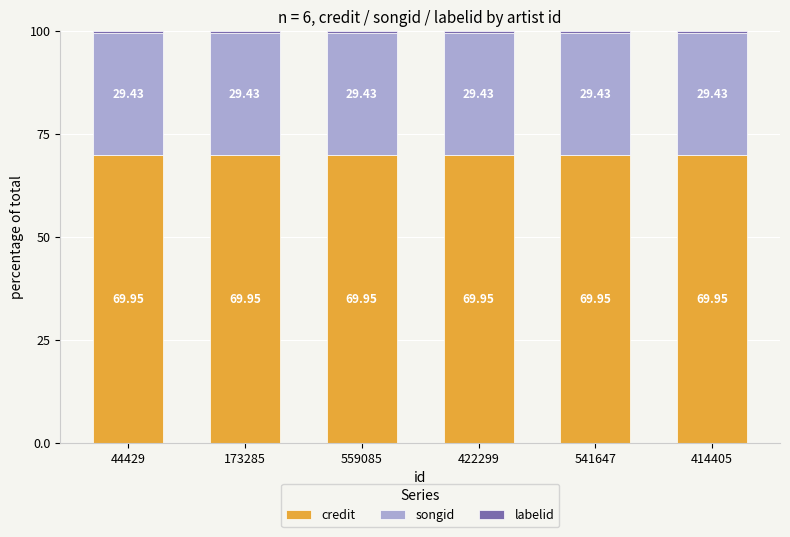

What is the sum of all credit values?

419.7